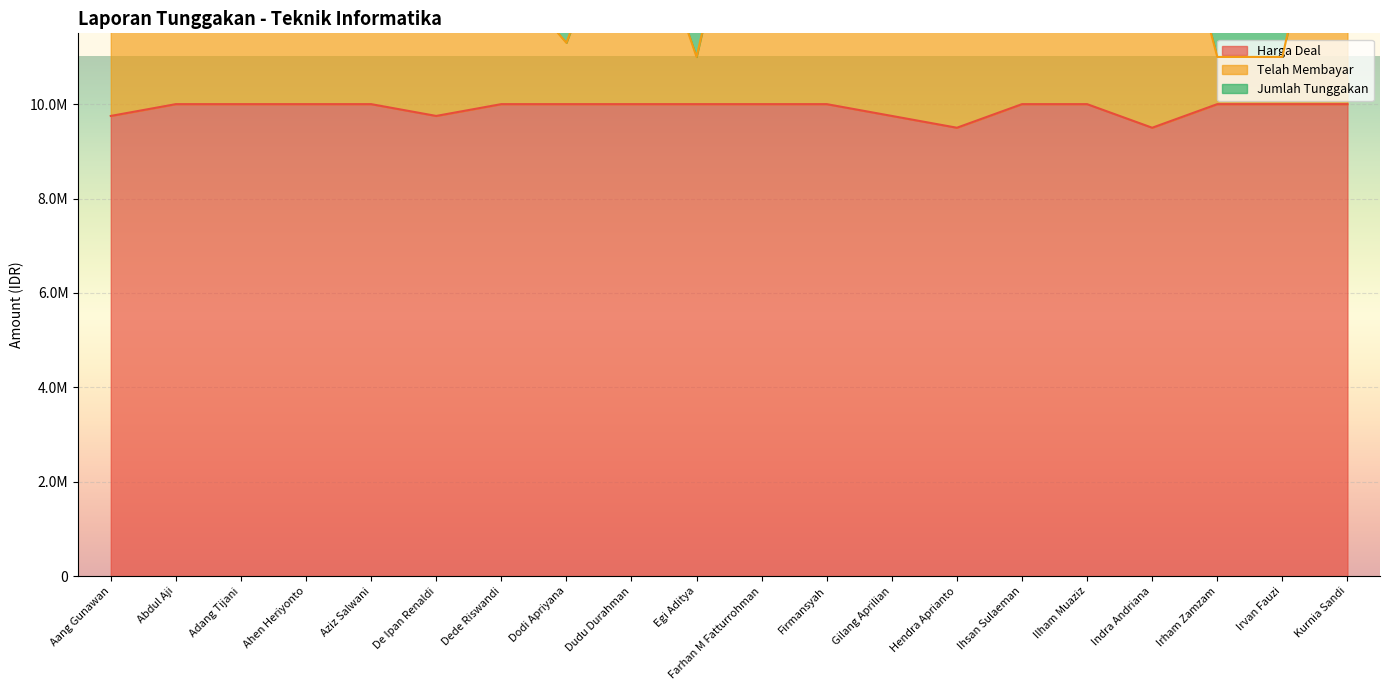

What is the average value of the Telah Membayar series?

14195450